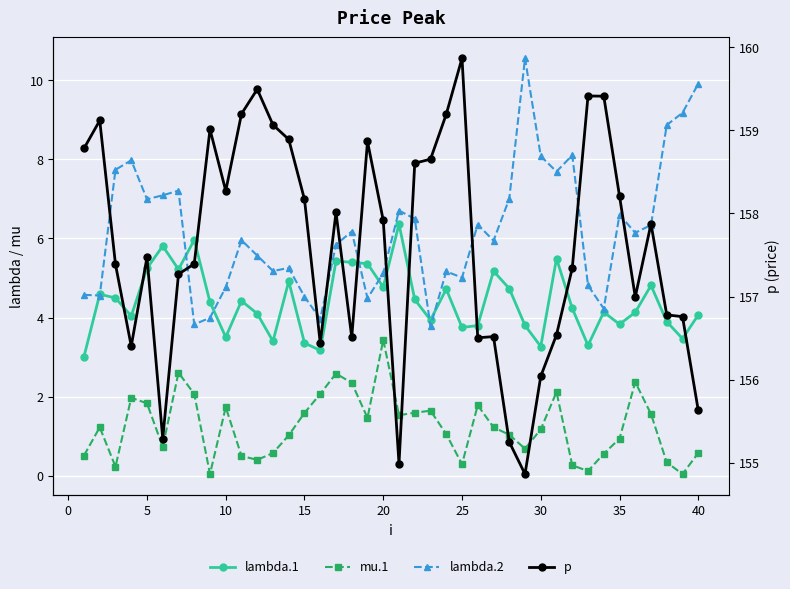

True or false: lambda.1 and p cross at least once.

False